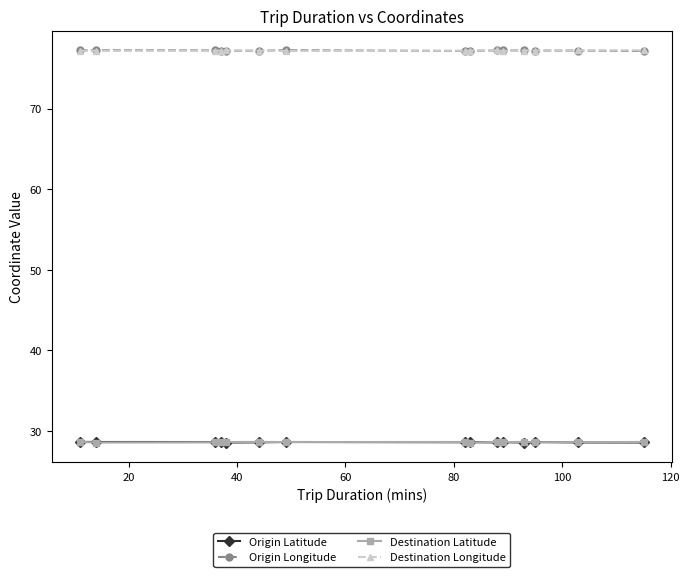

What is the smallest value displayed?

28.6